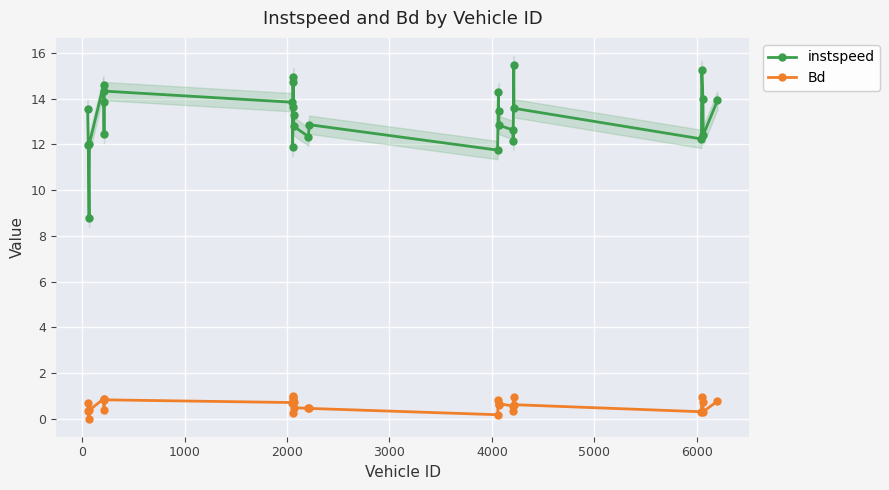

What is the minimum value for instspeed?

8.8